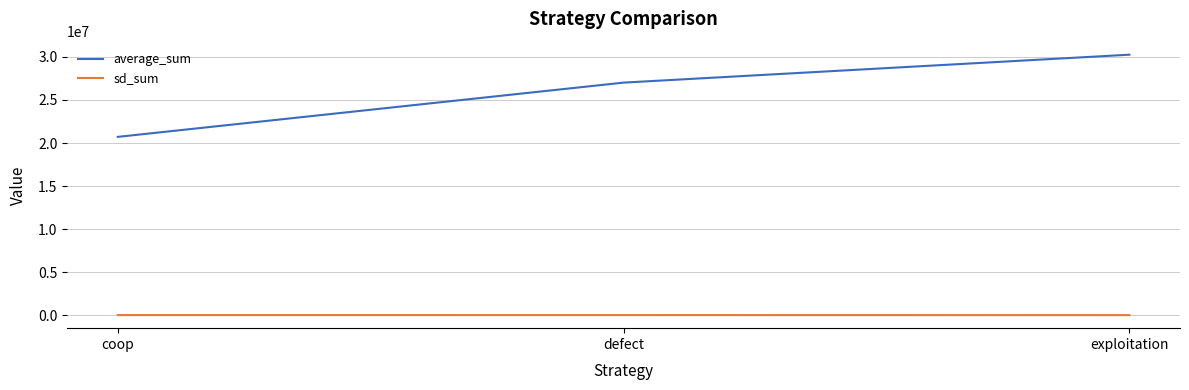

The value of average_sum at exploitation is 19631040. True or false?

False